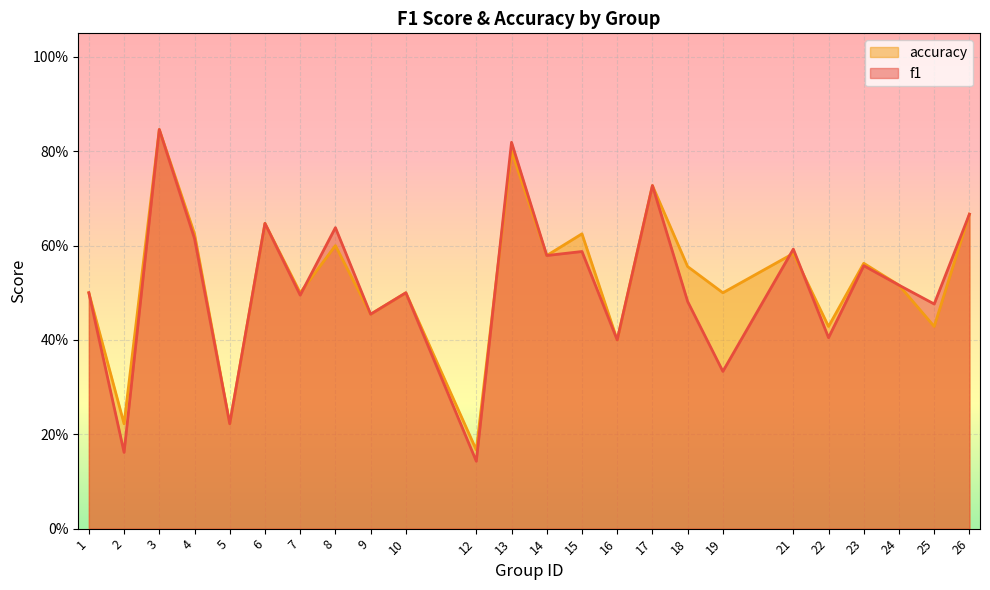

Read the f1 value at 26.

0.7